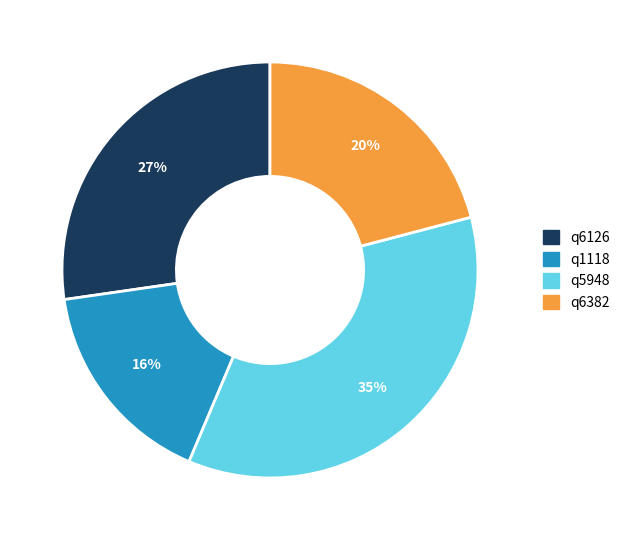

The q5948 slice represents 35% of the pie. True or false?

True